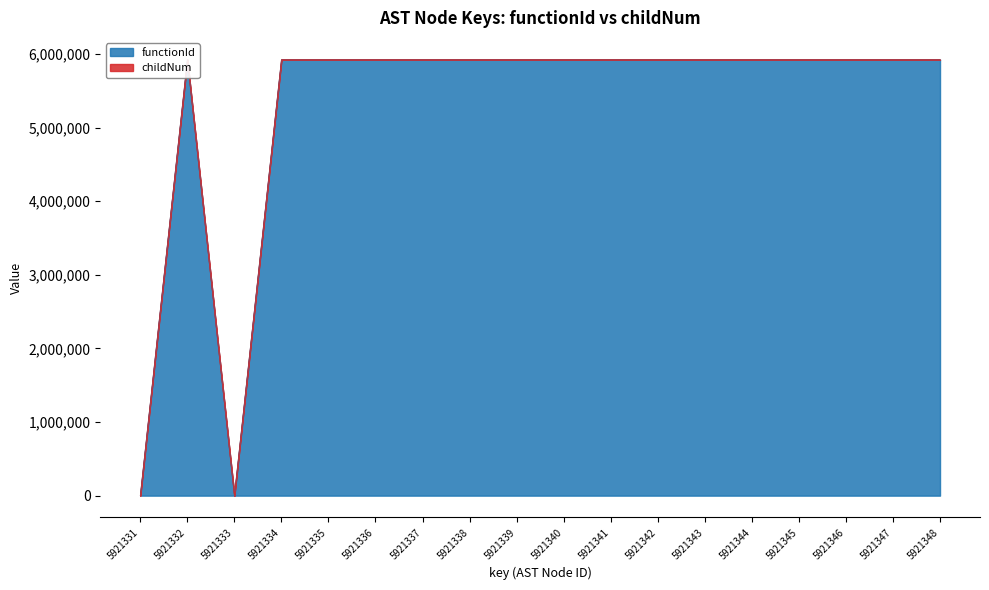

What is the ratio of the value at 5921346 to the value at 5921348?

1.0